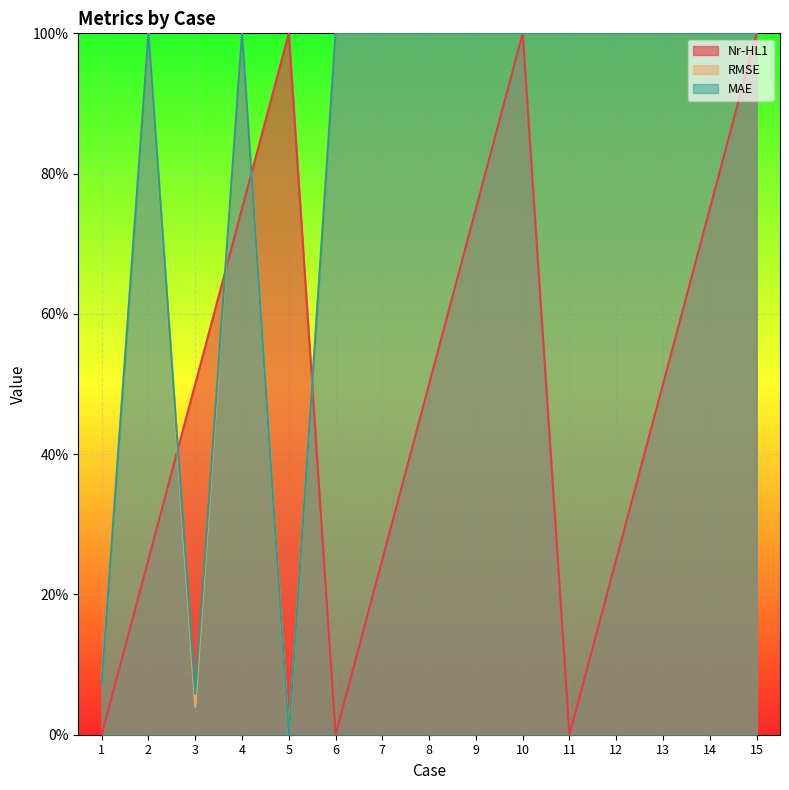

What are all the series names shown in the legend?

Nr-HL1, RMSE, MAE